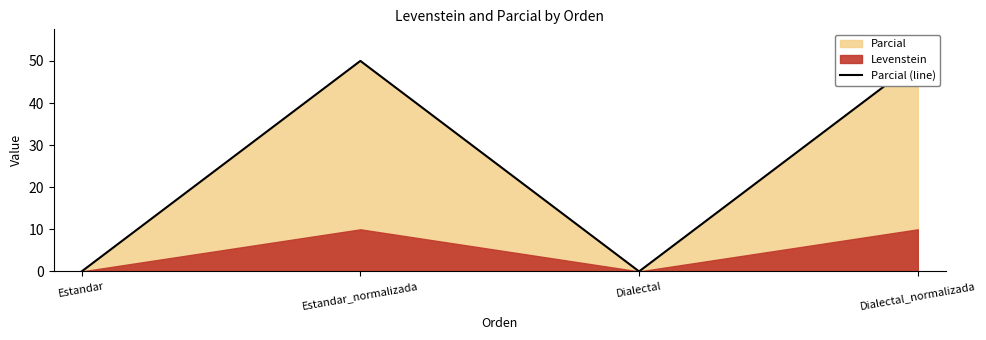

List the labels in order of value, largest first.

Estandar_normalizada, Dialectal_normalizada, Estandar, Dialectal